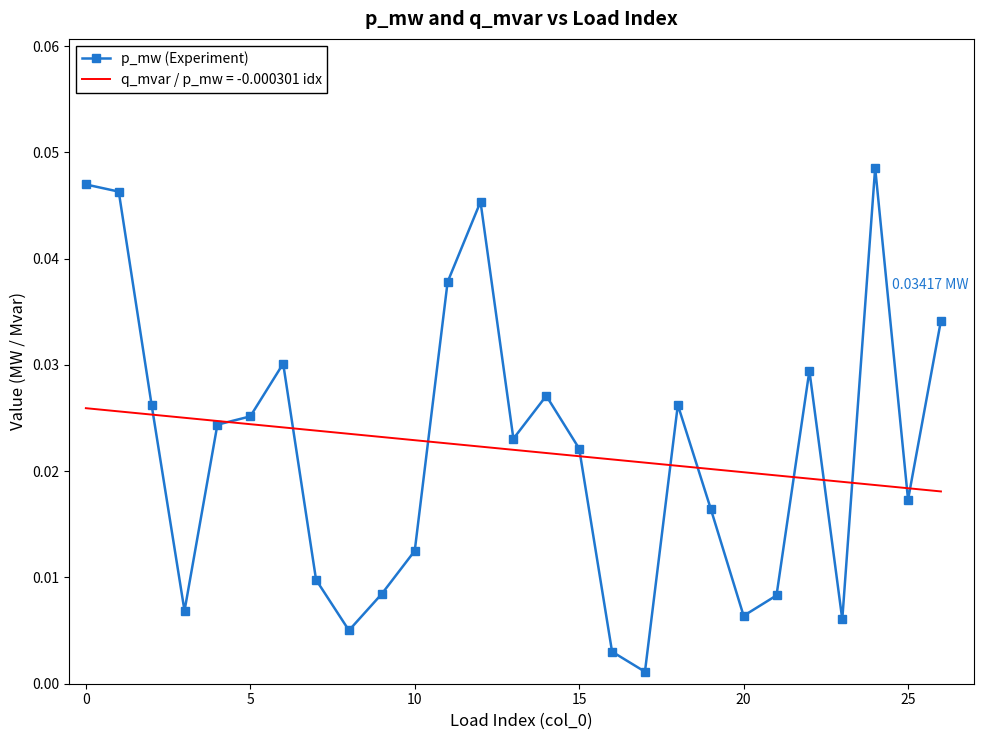

Is this an area chart (filled region under the line)?

No